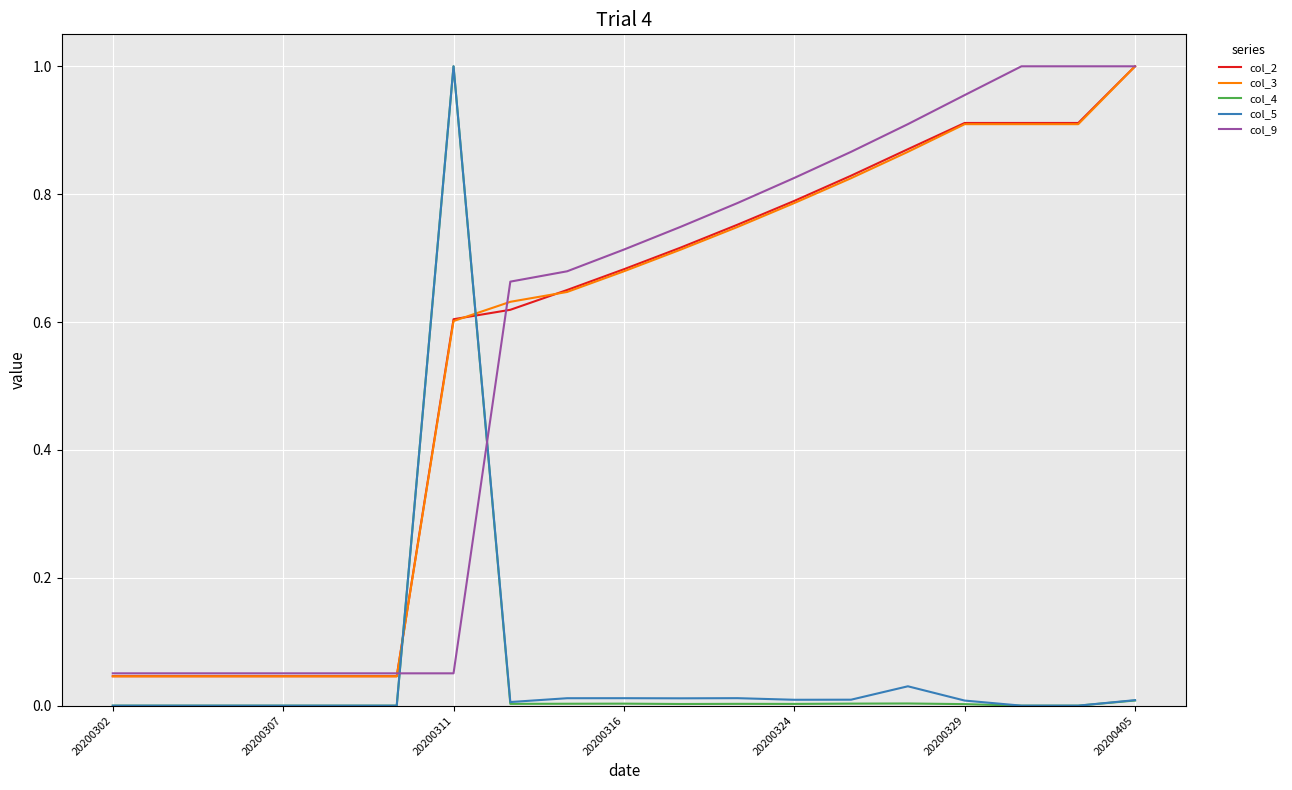

Which series ends up on top after the final intersection of col_5 and col_3?

col_3